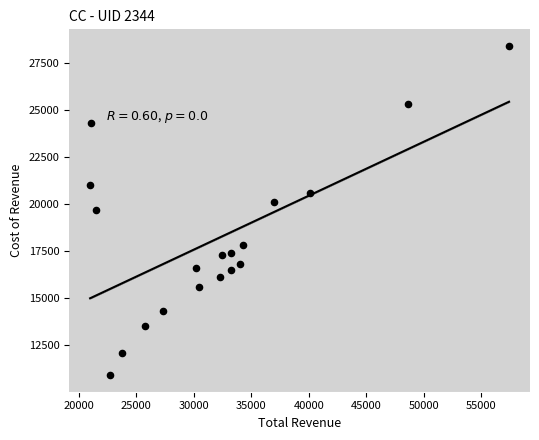

What is the range of X values (max minus min)?

36400